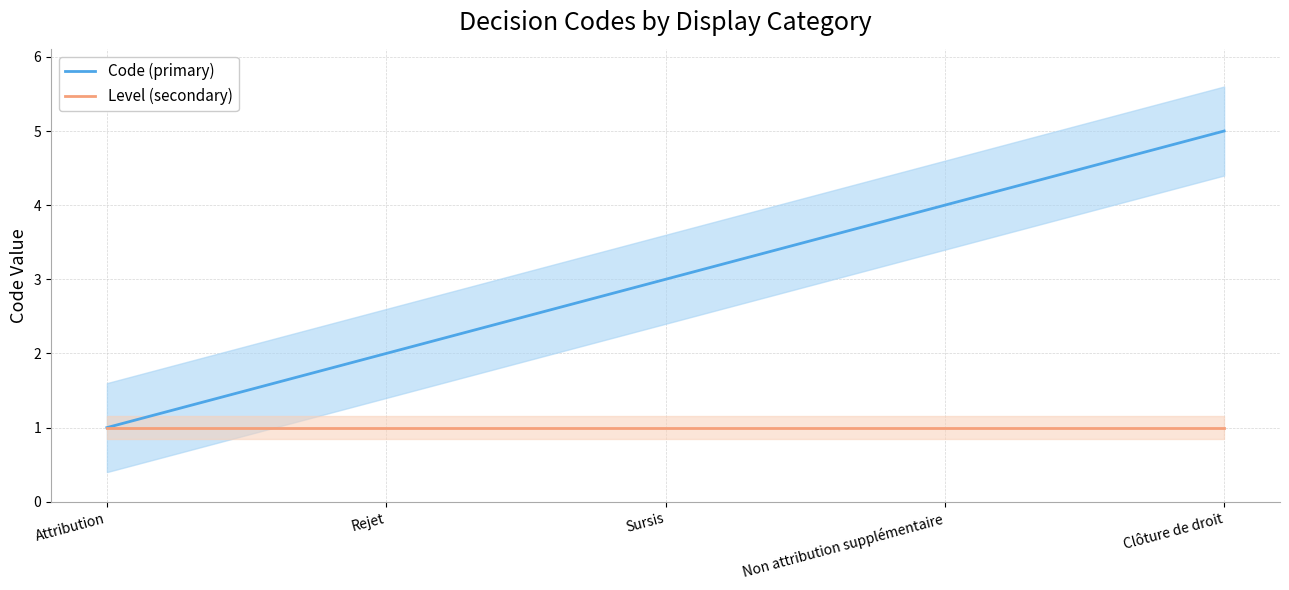

Does the chart have visible grid lines?

Yes